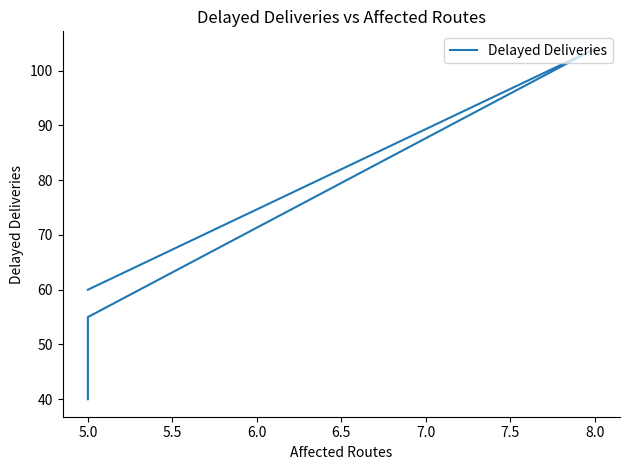

How many distinct data groups are displayed?

1